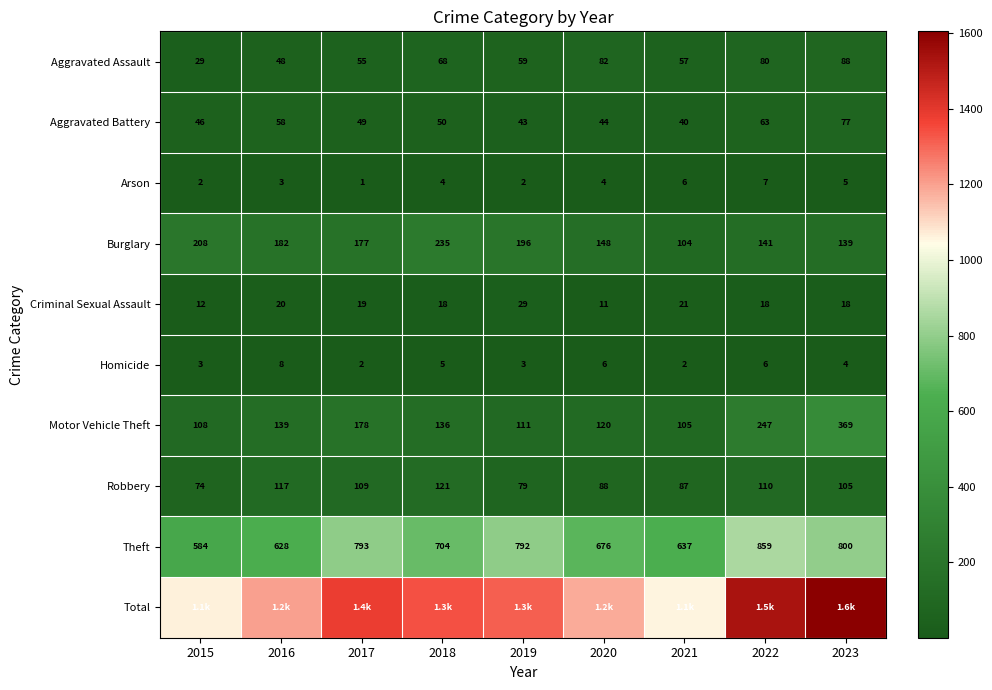

At which category is the sum across all series the highest?

2023